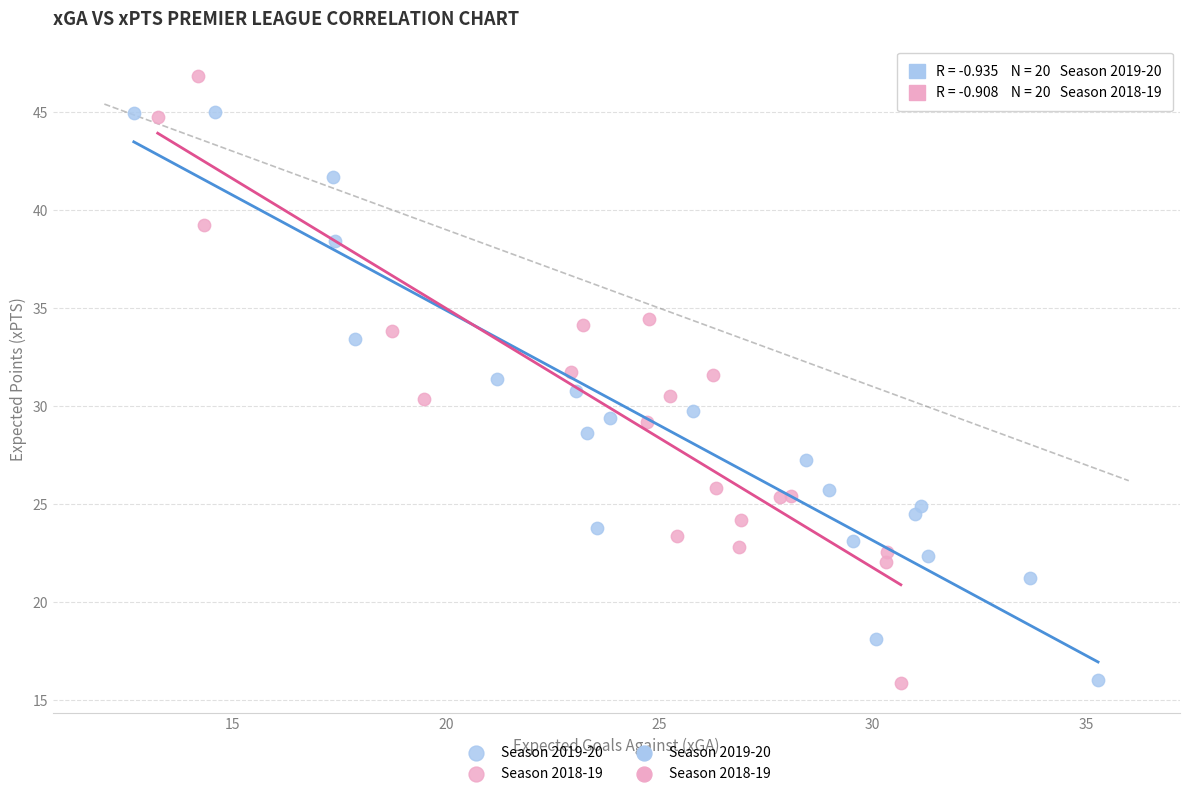

Which series contains the highest Y value?

Season 2018-19